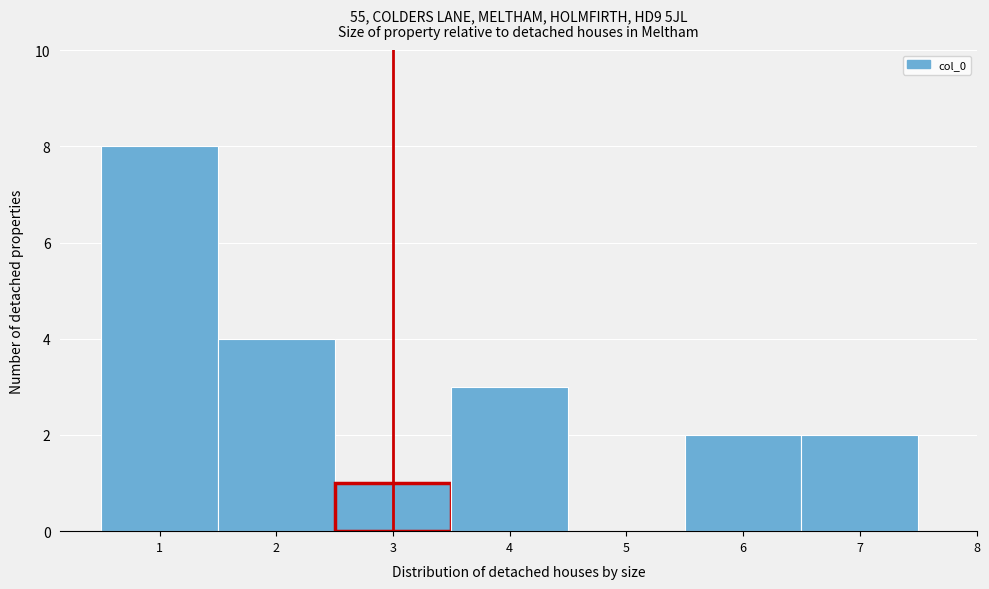

Which range on the x-axis has the tallest bar?

0.5 to 1.5